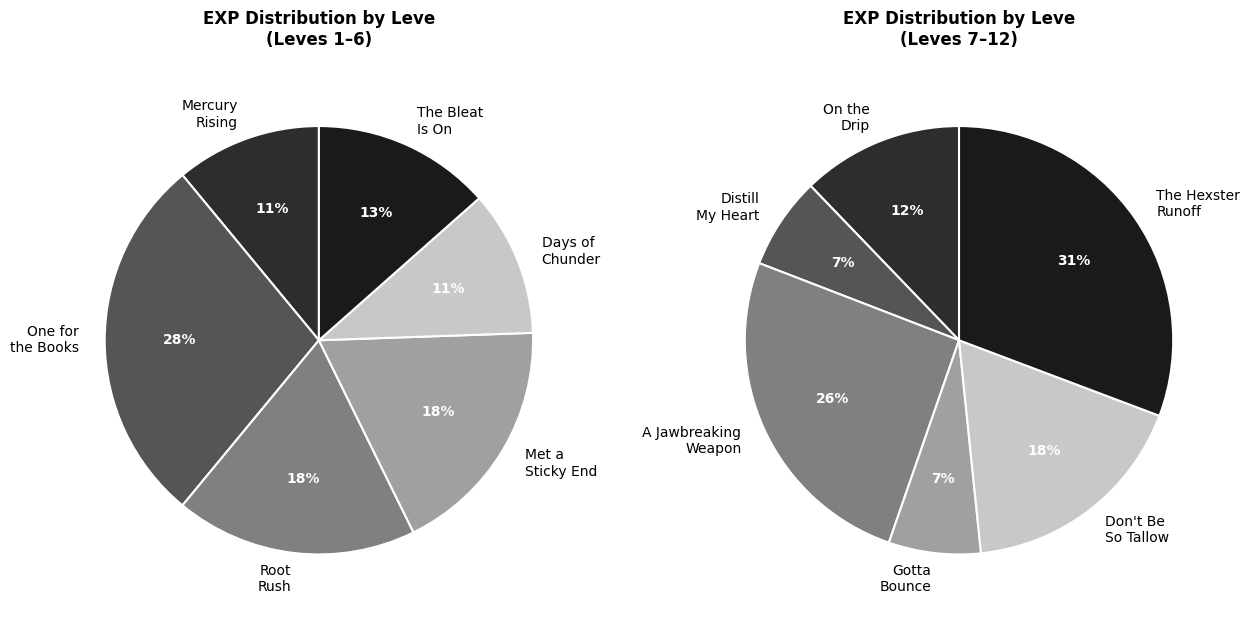

Count the number of slices in the pie.

12